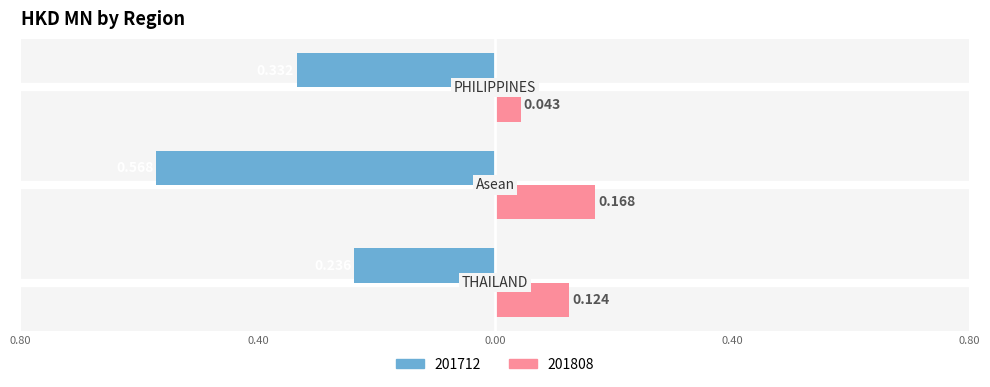

Reading left to right, list all the values displayed in this chart.

201712: THAILAND=-0.2	Asean=-0.6	PHILIPPINES=-0.3
201808: THAILAND=0.1	Asean=0.2	PHILIPPINES=0.0